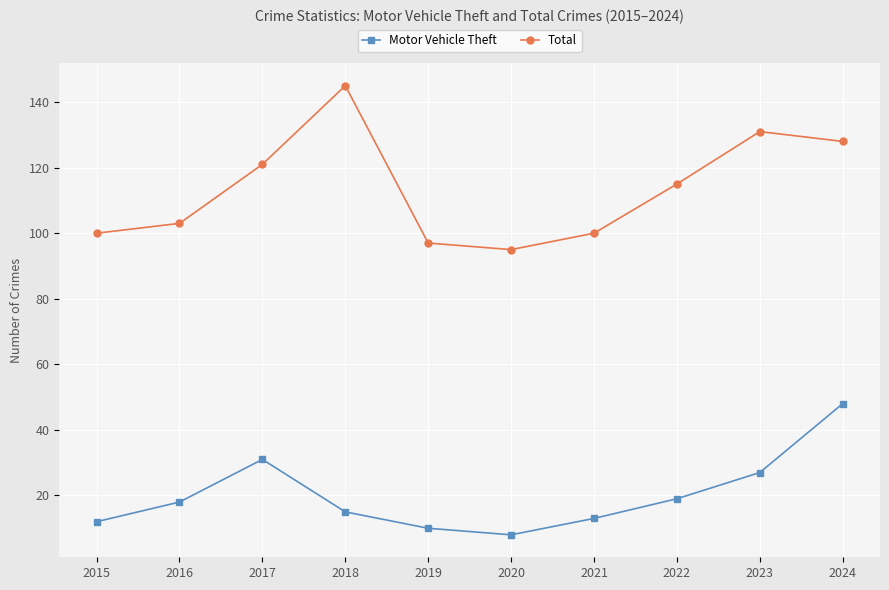

Which series has the largest total across all categories?

Total